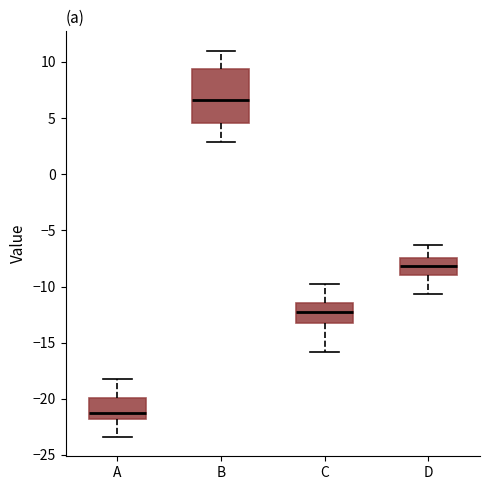

Reading left to right, read every box against the y-axis: the position of its median line, the range the box covers, and the ends of its whiskers. The values are not printed on the chart, so give them approximately, as read against the axis.

A: median -21.0, box -22.0 to -20.0, whiskers -23.5 to -18.0
B: median 6.5, box 4.5 to 9.5, whiskers 3.0 to 11.0
C: median -12.5, box -13.0 to -11.5, whiskers -16.0 to -10.0
D: median -8.0, box -9.0 to -7.5, whiskers -10.5 to -6.5